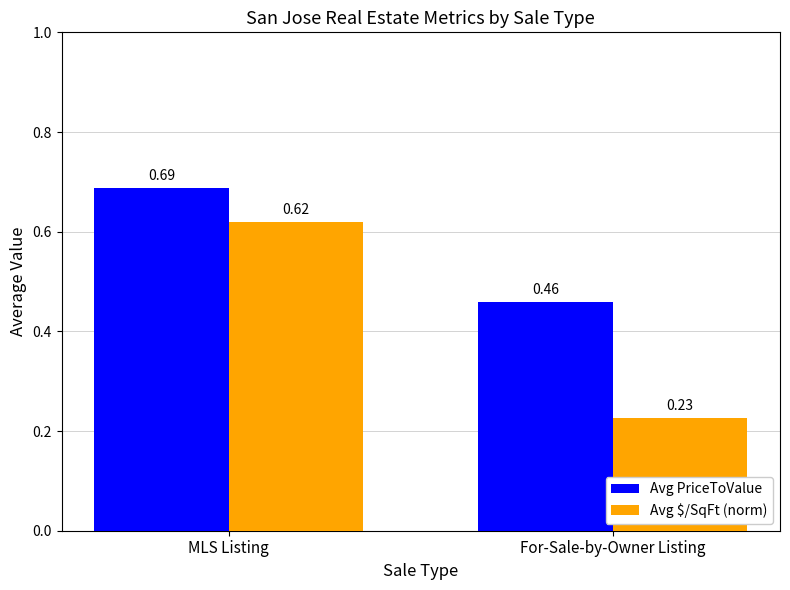

What is the sum of all Avg $/SqFt (norm) values?

0.8